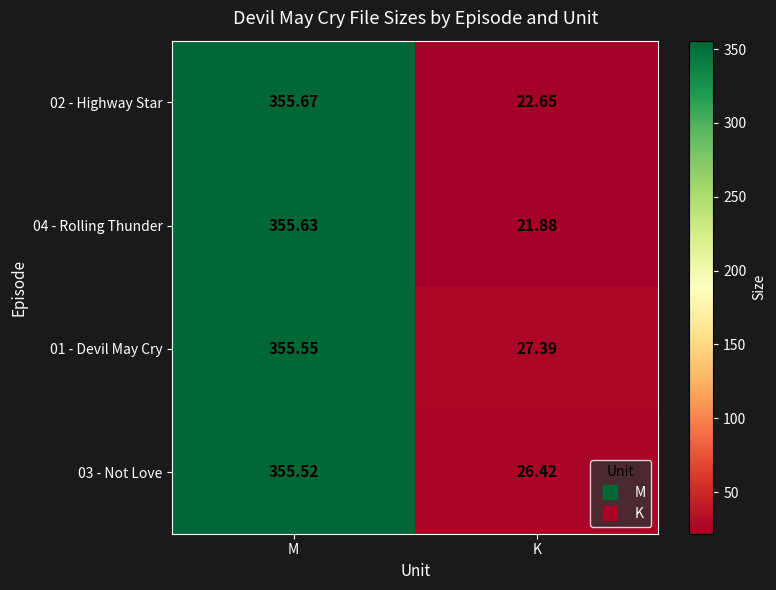

Rank the categories by 04 - Rolling Thunder value from highest to lowest.

M, K